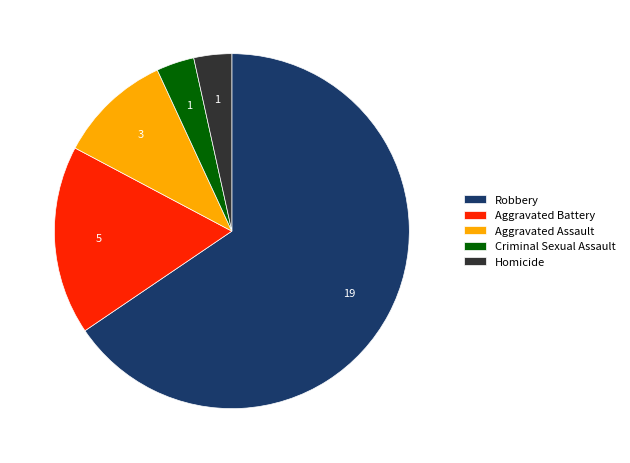

What is the majority slice?

Robbery